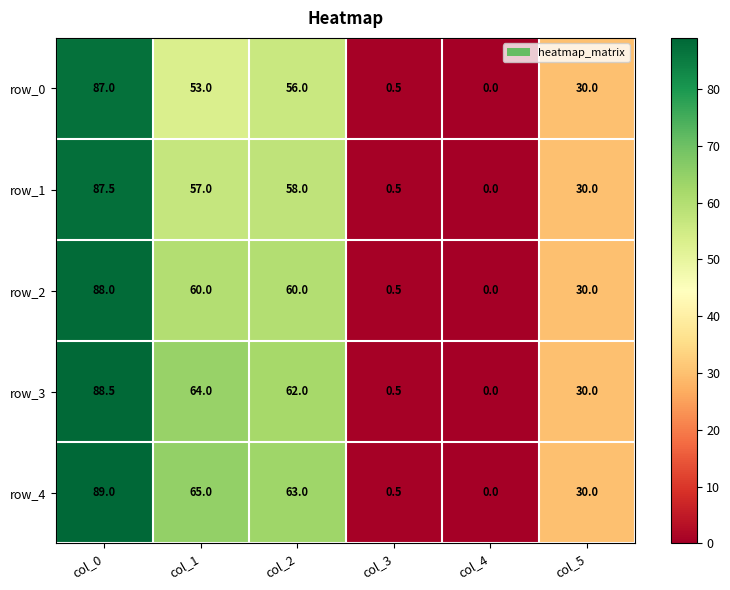

What is the highest value of the row_1 series?

87.5